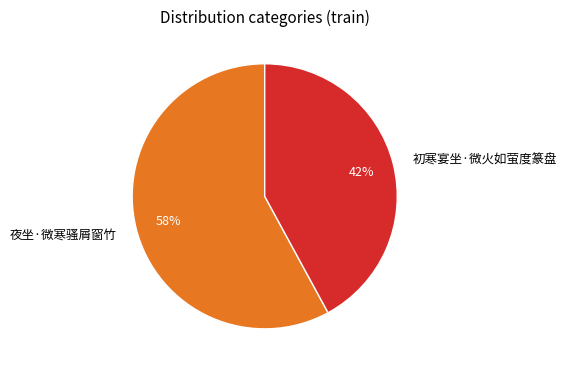

Does any single category account for the majority?

Yes